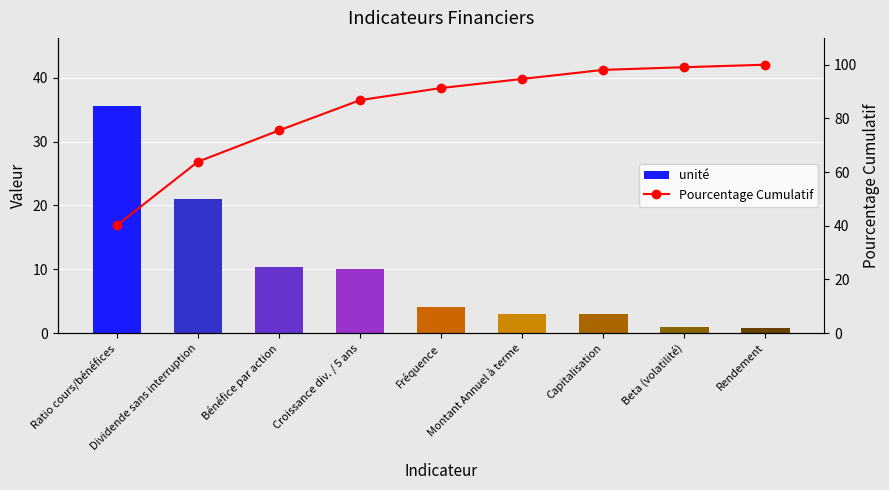

What value does the Pourcentage Cumulatif series have at Croissance div. / 5 ans?

86.8